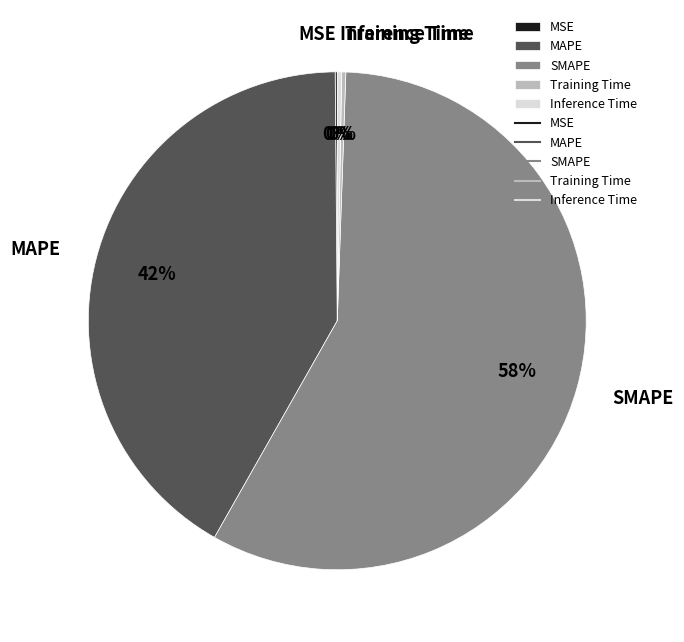

Is it true that MAPE is 32% of the pie?

False